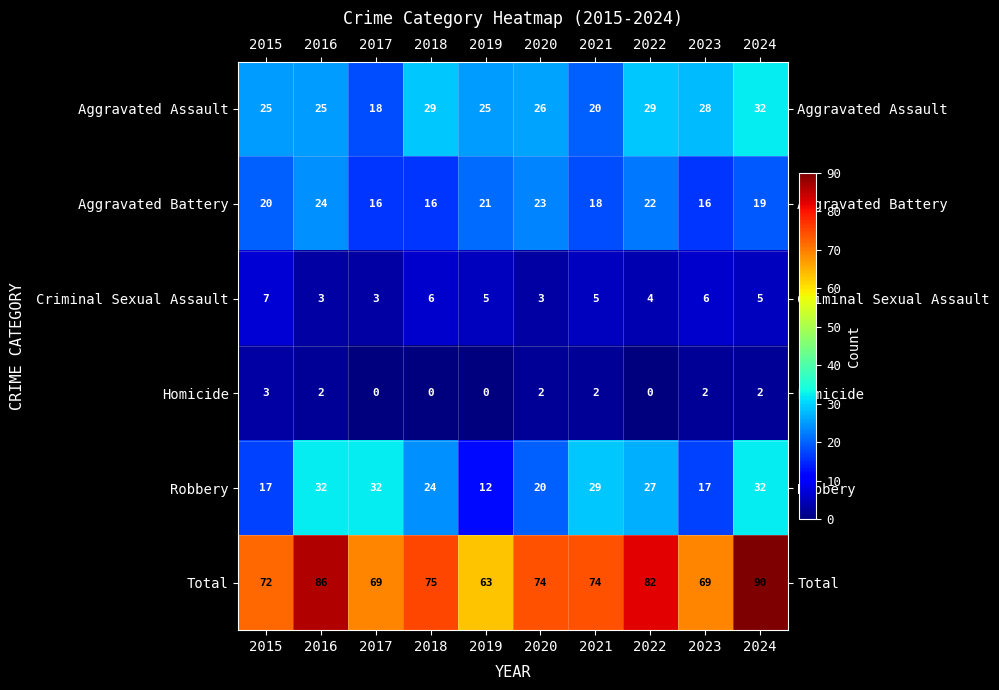

At 2022, list the series in order from largest to smallest.

Total, Aggravated Assault, Robbery, Aggravated Battery, Criminal Sexual Assault, Homicide